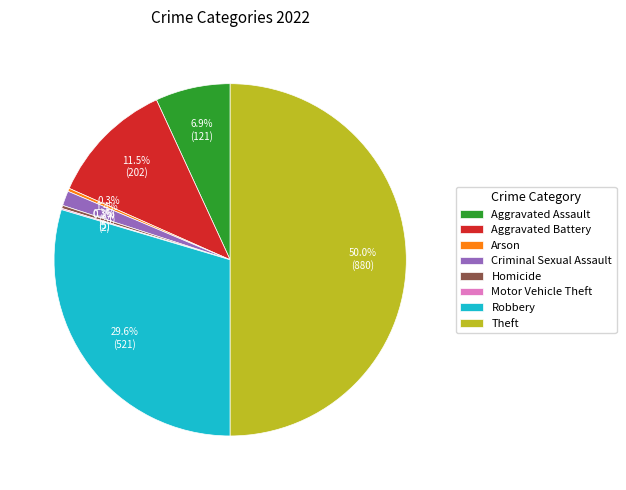

Between Theft and Robbery, which is larger?

Theft